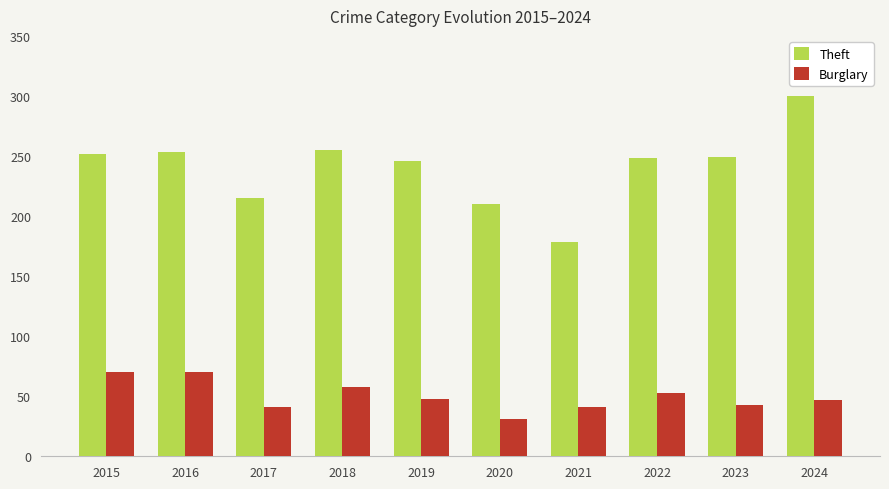

The Theft series shows 178 at 2021. True or false?

True